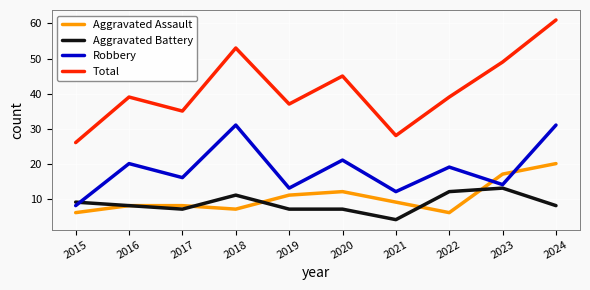

Which series has the largest total across all categories?

Total